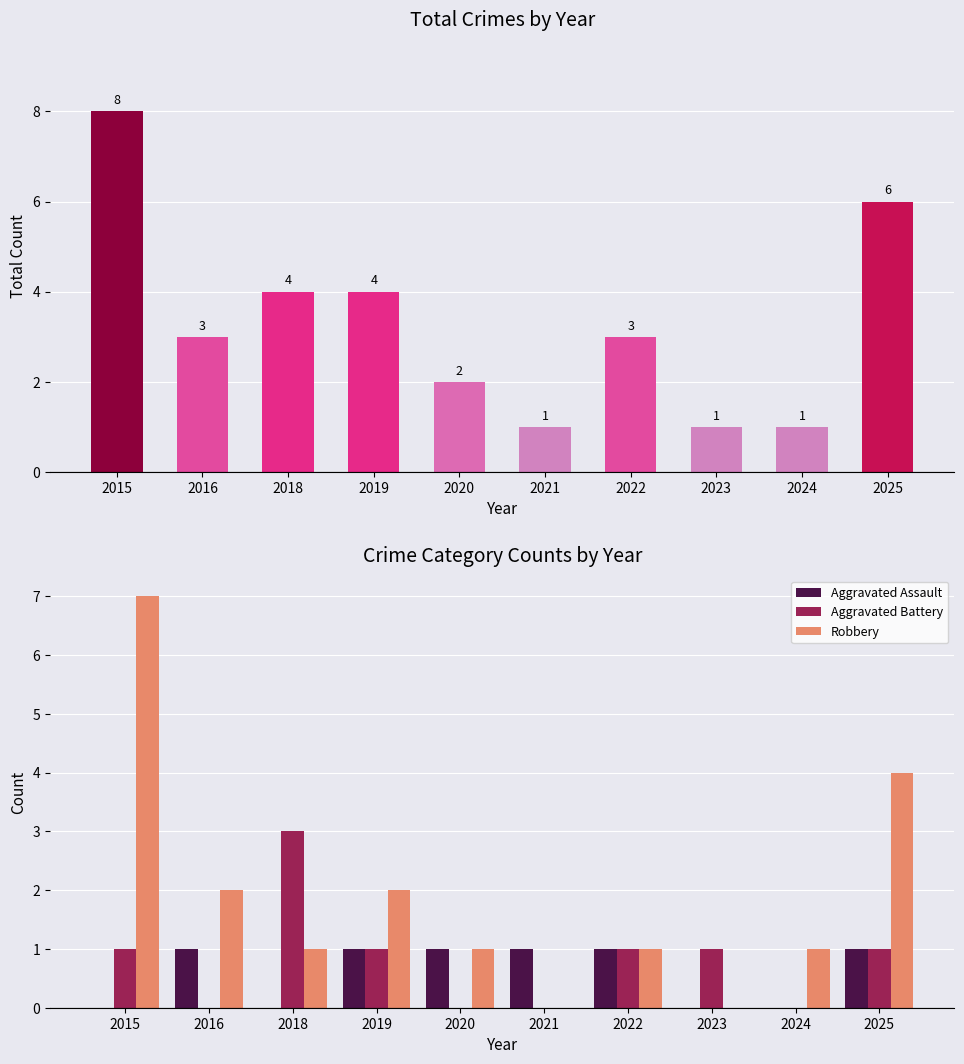

List the series in order of their peak value, highest first.

Total, Robbery, Aggravated Battery, Aggravated Assault